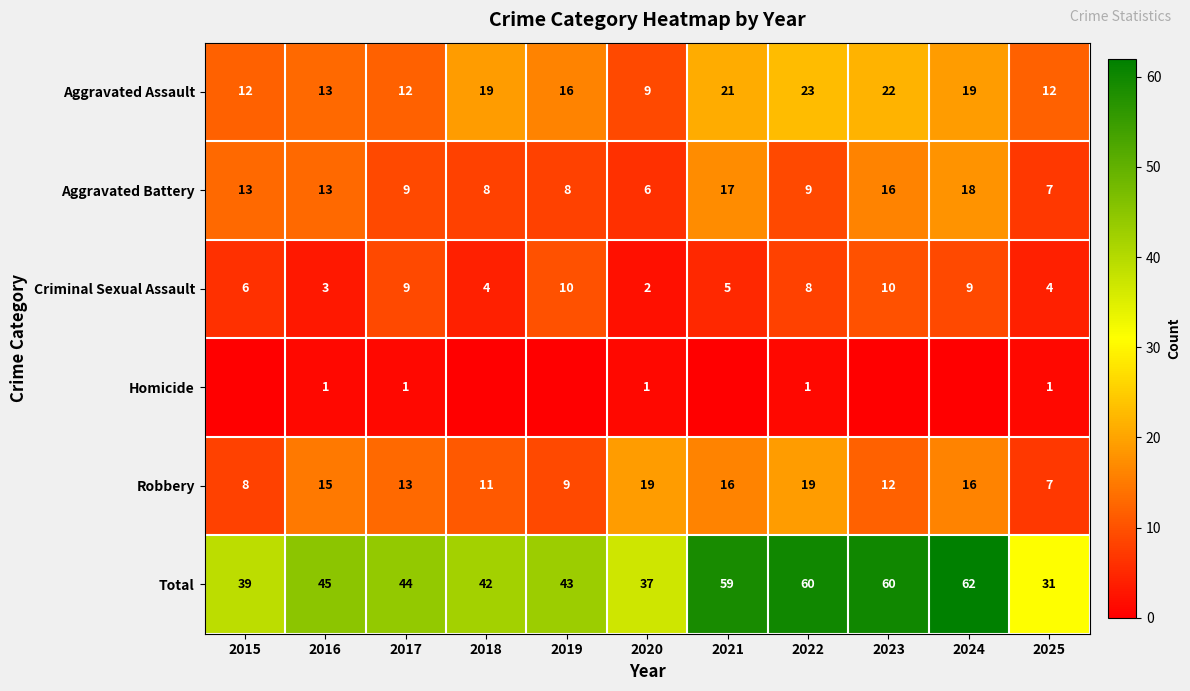

The Aggravated Assault series shows 19 at 2024. True or false?

True